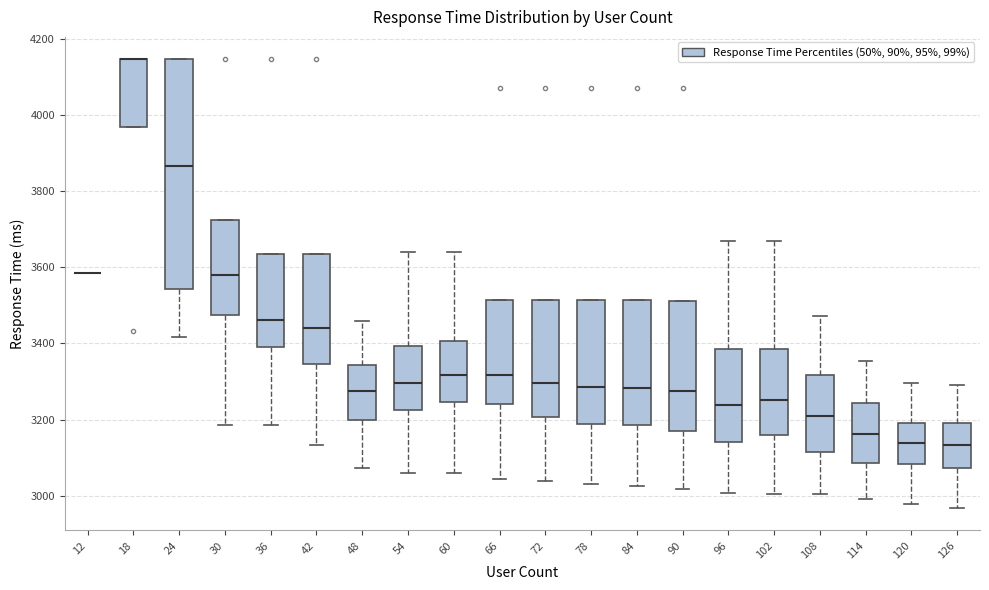

Reading left to right, read every box against the y-axis: the position of its median line, the range the box covers, and the ends of its whiskers. The values are not printed on the chart, so give them approximately, as read against the axis.

12: box collapsed to a line at 3580, whiskers 3580 to 3580
18: median 4140 (drawn on the box's upper edge), box 3960 to 4140, whiskers 3960 to 4140
24: median 3860, box 3540 to 4140, whiskers 3420 to 4140
30: median 3580, box 3480 to 3720, whiskers 3180 to 3720
36: median 3460, box 3380 to 3640, whiskers 3180 to 3640
42: median 3440, box 3340 to 3640, whiskers 3140 to 3640
48: median 3280, box 3200 to 3340, whiskers 3080 to 3460
54: median 3300, box 3220 to 3400, whiskers 3060 to 3640
60: median 3320, box 3240 to 3400, whiskers 3060 to 3640
66: median 3320, box 3240 to 3520, whiskers 3040 to 3520
72: median 3300, box 3200 to 3520, whiskers 3040 to 3520
78: median 3280, box 3180 to 3520, whiskers 3040 to 3520
84: median 3280, box 3180 to 3520, whiskers 3020 to 3520
90: median 3280, box 3180 to 3520, whiskers 3020 to 3520
96: median 3240, box 3140 to 3380, whiskers 3000 to 3660
102: median 3260, box 3160 to 3380, whiskers 3000 to 3660
108: median 3200, box 3120 to 3320, whiskers 3000 to 3480
114: median 3160, box 3080 to 3240, whiskers 3000 to 3360
120: median 3140, box 3080 to 3200, whiskers 2980 to 3300
126: median 3140, box 3080 to 3200, whiskers 2960 to 3300